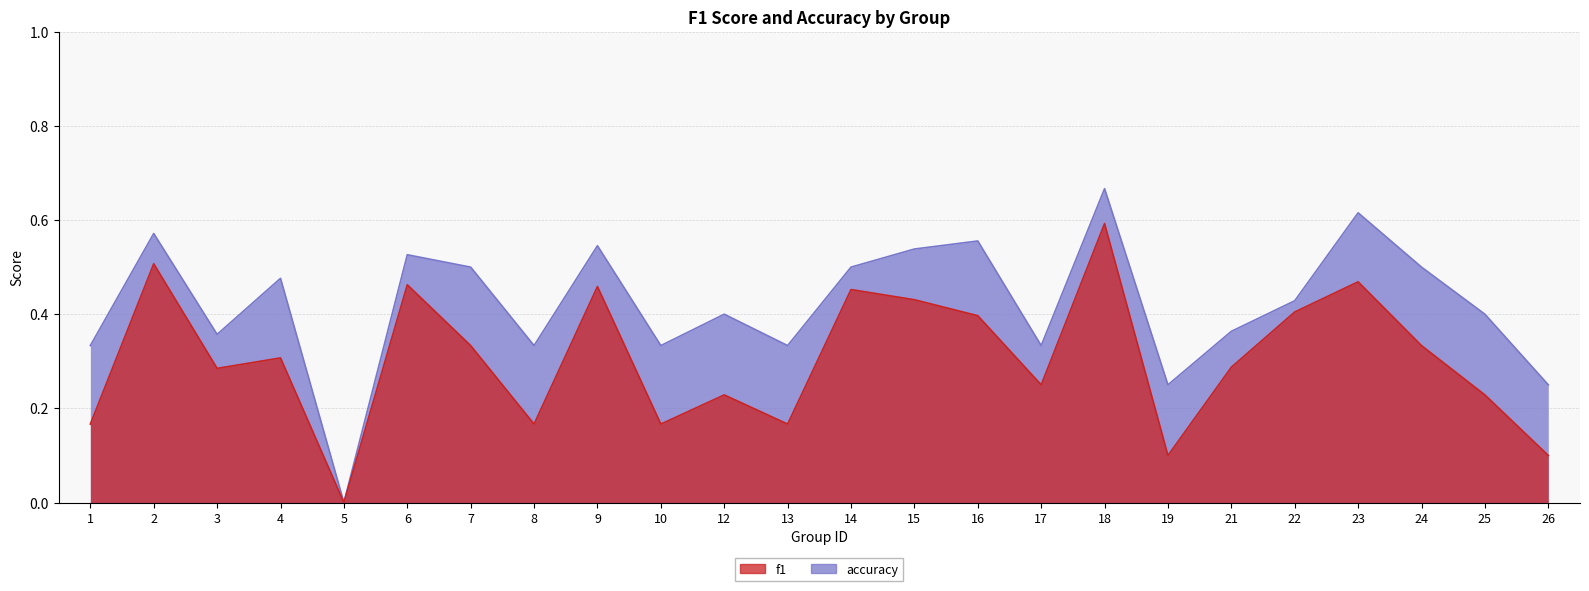

Which category has the highest value in the f1 series?

18